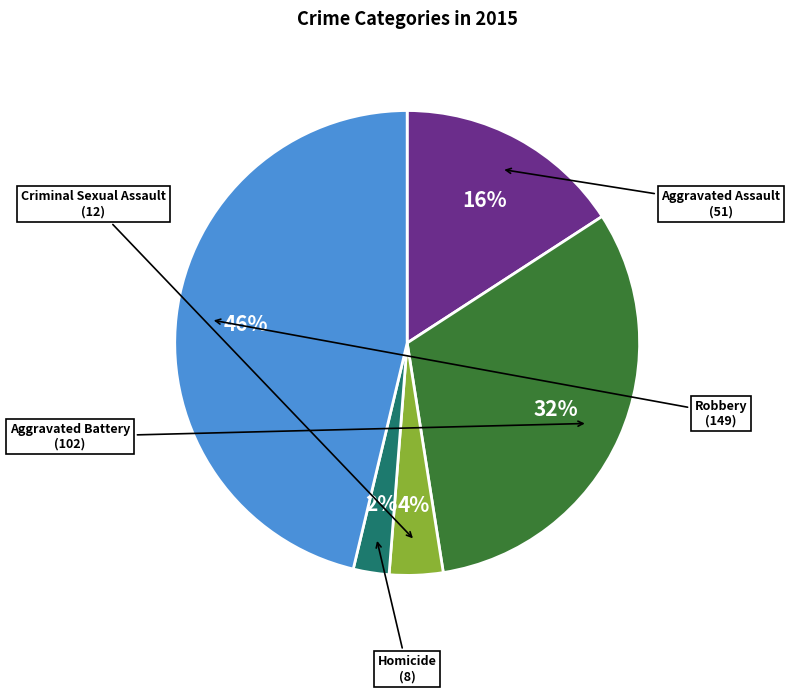

To the nearest percent, what is the difference between the largest and smallest slice percentages?

44%